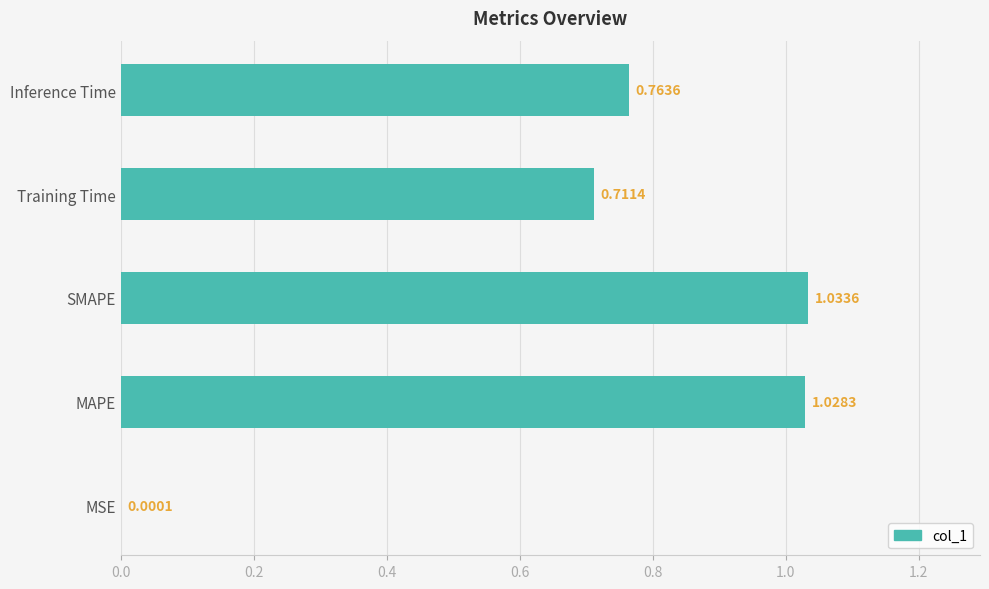

Which has a higher value, Training Time or Inference Time?

Inference Time